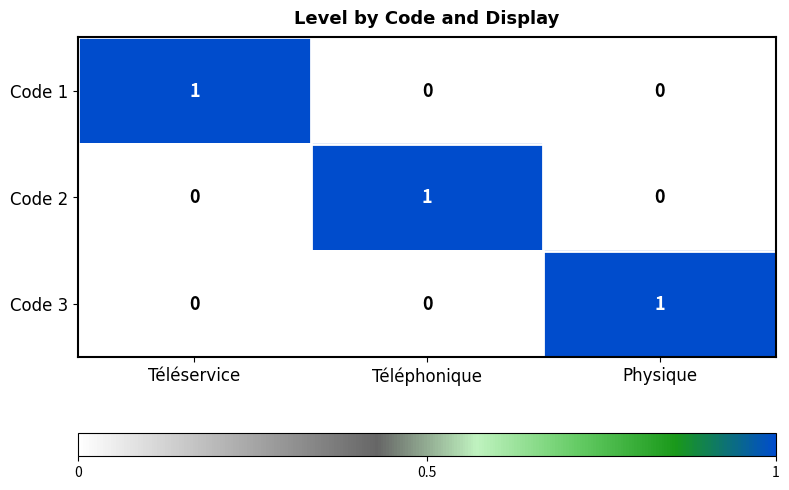

What is the maximum value shown in the chart?

1